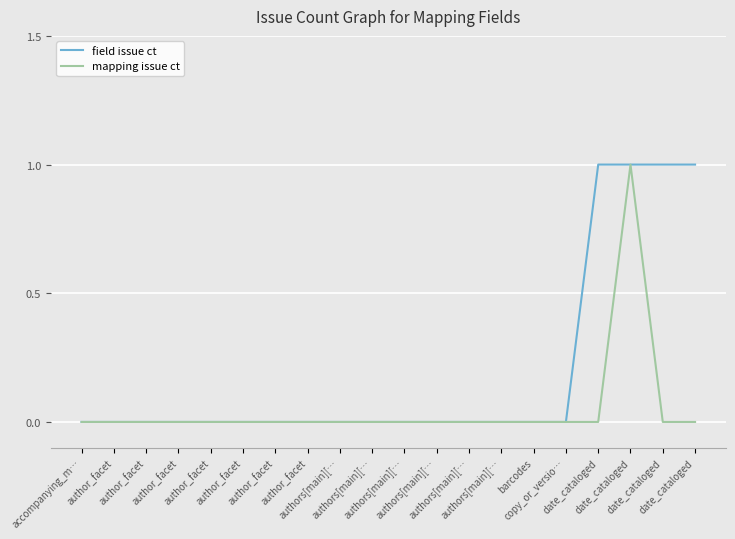

Does the chart display data point markers on the line(s)?

No